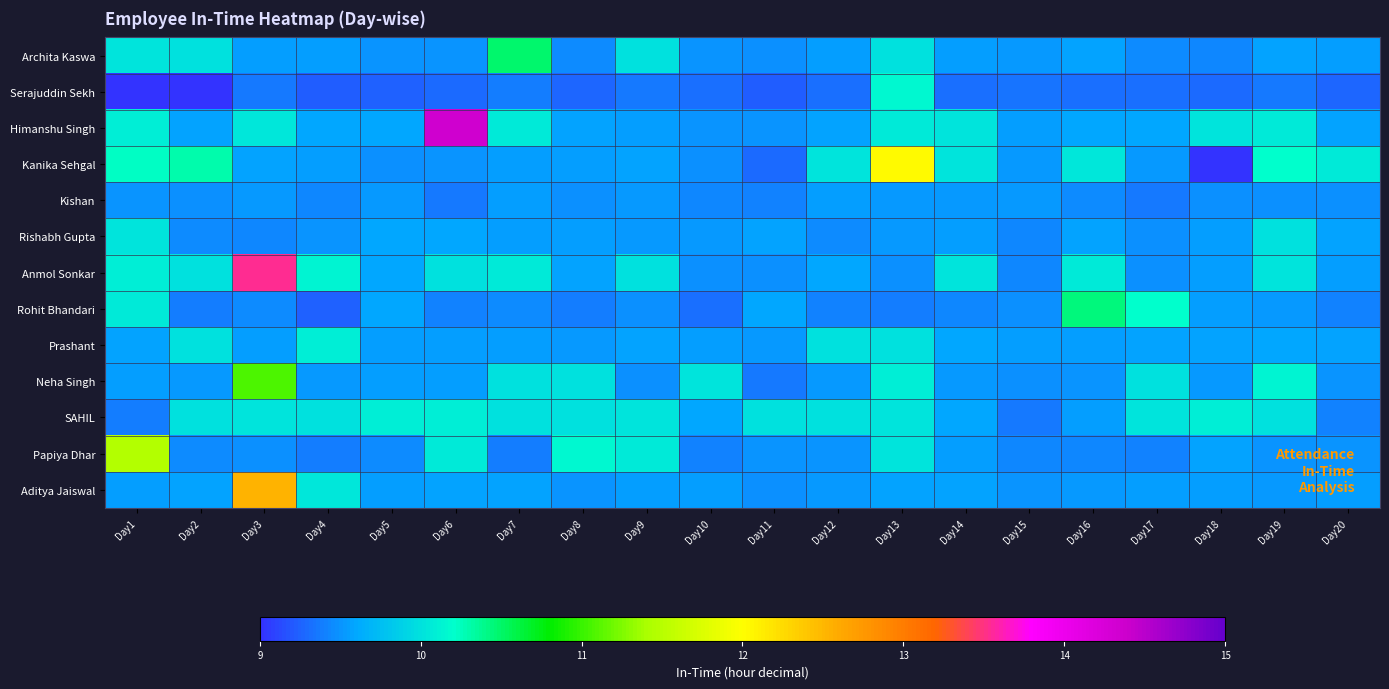

Reading right to left, transcribe all the data shown in this chart.

Archita Kaswa: Day20=9.5	Day19=9.6	Day18=9.4	Day17=9.4	Day16=9.6	Day15=9.5	Day14=9.6	Day13=10.0	Day12=9.6	Day11=9.5	Day10=9.5	Day9=10.0	Day8=9.4	Day7=10.5	Day6=9.5	Day5=9.5	Day4=9.6	Day3=9.5	Day2=10.0	Day1=10.0
Serajuddin Sekh: Day20=9.3	Day19=9.4	Day18=9.3	Day17=9.3	Day16=9.3	Day15=9.3	Day14=9.3	Day13=10.2	Day12=9.3	Day11=9.2	Day10=9.3	Day9=9.4	Day8=9.3	Day7=9.4	Day6=9.3	Day5=9.2	Day4=9.2	Day3=9.4	Day2=8.5	Day1=9.0
Himanshu Singh: Day20=9.6	Day19=10.1	Day18=10.0	Day17=9.6	Day16=9.6	Day15=9.6	Day14=10.0	Day13=10.1	Day12=9.6	Day11=9.5	Day10=9.5	Day9=9.6	Day8=9.6	Day7=10.1	Day6=14.3	Day5=9.6	Day4=9.6	Day3=10.1	Day2=9.6	Day1=10.1
Kanika Sehgal: Day20=10.1	Day19=10.2	Day18=1.2	Day17=9.5	Day16=10.1	Day15=9.5	Day14=10.0	Day13=12.0	Day12=10.0	Day11=9.3	Day10=9.5	Day9=9.6	Day8=9.5	Day7=9.6	Day6=9.5	Day5=9.5	Day4=9.6	Day3=9.6	Day2=10.3	Day1=10.2
Kishan: Day20=9.5	Day19=9.5	Day18=9.5	Day17=9.4	Day16=9.4	Day15=9.5	Day14=9.5	Day13=9.5	Day12=9.6	Day11=9.4	Day10=9.4	Day9=9.5	Day8=9.5	Day7=9.6	Day6=9.4	Day5=9.5	Day4=9.4	Day3=9.5	Day2=9.5	Day1=9.5
Rishabh Gupta: Day20=9.6	Day19=10.0	Day18=9.6	Day17=9.5	Day16=9.6	Day15=9.4	Day14=9.6	Day13=9.5	Day12=9.5	Day11=9.6	Day10=9.5	Day9=9.5	Day8=9.6	Day7=9.6	Day6=9.6	Day5=9.6	Day4=9.5	Day3=9.4	Day2=9.5	Day1=10.0
Anmol Sonkar: Day20=9.6	Day19=10.0	Day18=9.6	Day17=9.5	Day16=10.1	Day15=9.4	Day14=10.0	Day13=9.5	Day12=9.6	Day11=9.5	Day10=9.5	Day9=10.0	Day8=9.6	Day7=10.1	Day6=10.0	Day5=9.6	Day4=10.1	Day3=13.5	Day2=10.0	Day1=10.1
Rohit Bhandari: Day20=9.4	Day19=9.5	Day18=9.5	Day17=10.2	Day16=10.4	Day15=9.5	Day14=9.4	Day13=9.4	Day12=9.4	Day11=9.6	Day10=9.3	Day9=9.5	Day8=9.4	Day7=9.4	Day6=9.4	Day5=9.6	Day4=9.2	Day3=9.4	Day2=9.4	Day1=10.1
Prashant: Day20=9.6	Day19=9.6	Day18=9.6	Day17=9.6	Day16=9.6	Day15=9.6	Day14=9.6	Day13=10.0	Day12=10.0	Day11=9.5	Day10=9.5	Day9=9.6	Day8=9.5	Day7=9.6	Day6=9.5	Day5=9.6	Day4=10.1	Day3=9.6	Day2=10.0	Day1=9.6
Neha Singh: Day20=9.5	Day19=10.1	Day18=9.5	Day17=10.0	Day16=9.5	Day15=9.5	Day14=9.5	Day13=10.1	Day12=9.5	Day11=9.4	Day10=10.0	Day9=9.5	Day8=10.0	Day7=10.0	Day6=9.6	Day5=9.5	Day4=9.5	Day3=11.1	Day2=9.5	Day1=9.5
SAHIL: Day20=9.4	Day19=10.0	Day18=10.1	Day17=10.0	Day16=9.6	Day15=9.4	Day14=9.6	Day13=10.0	Day12=10.0	Day11=10.0	Day10=9.6	Day9=10.0	Day8=10.0	Day7=10.0	Day6=10.1	Day5=10.1	Day4=10.0	Day3=10.0	Day2=10.0	Day1=9.4
Papiya Dhar: Day20=9.5	Day19=9.5	Day18=9.6	Day17=9.4	Day16=9.4	Day15=9.4	Day14=9.6	Day13=10.0	Day12=9.5	Day11=9.5	Day10=9.4	Day9=10.1	Day8=10.2	Day7=9.4	Day6=10.1	Day5=9.5	Day4=9.4	Day3=9.5	Day2=9.4	Day1=11.5
Aditya Jaiswal: Day20=9.5	Day19=9.5	Day18=9.6	Day17=9.6	Day16=9.5	Day15=9.5	Day14=9.6	Day13=9.6	Day12=9.5	Day11=9.5	Day10=9.5	Day9=9.6	Day8=9.5	Day7=9.6	Day6=9.6	Day5=9.6	Day4=10.0	Day3=12.5	Day2=9.6	Day1=9.6